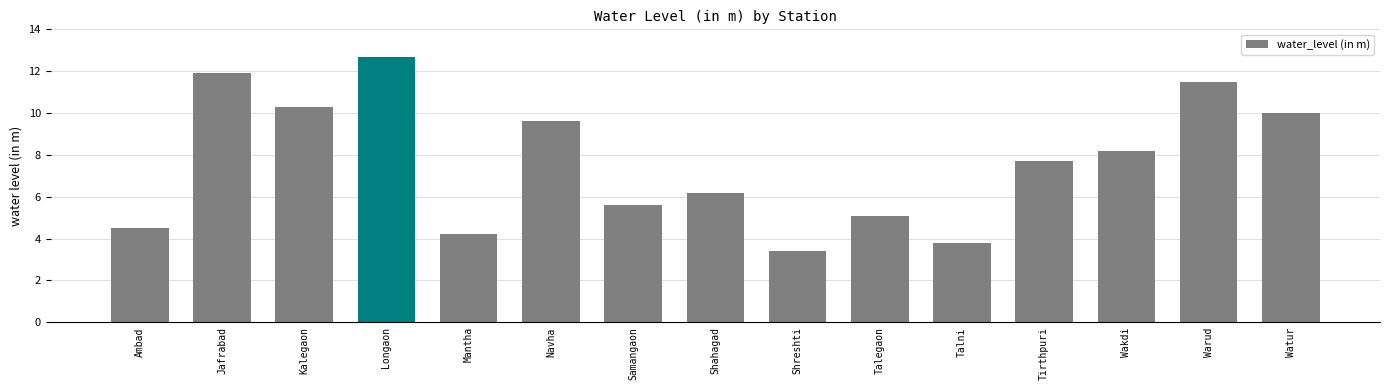

What position from the right is Ambad?

15